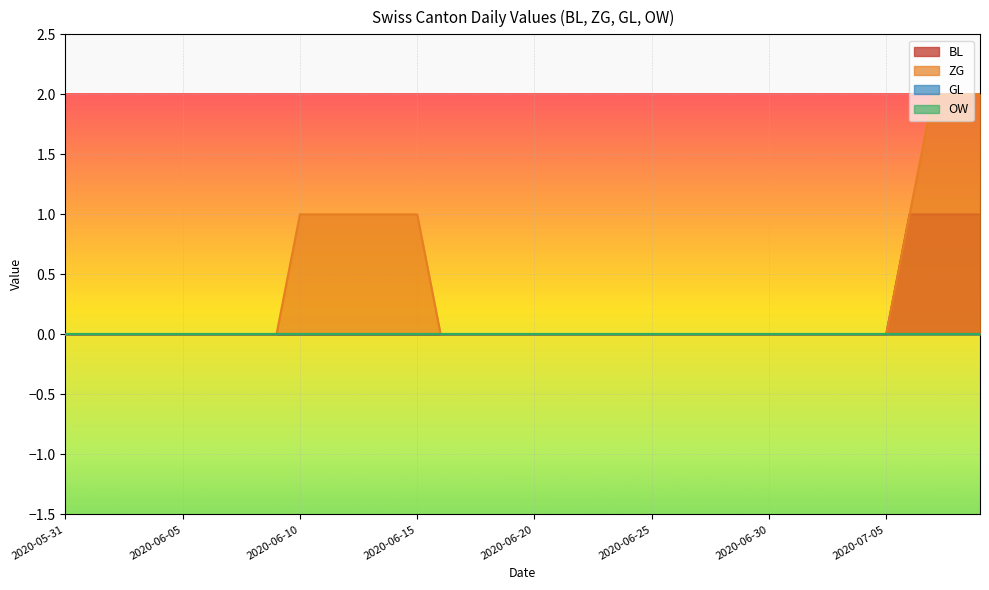

Does the chart display data point markers on the line(s)?

No